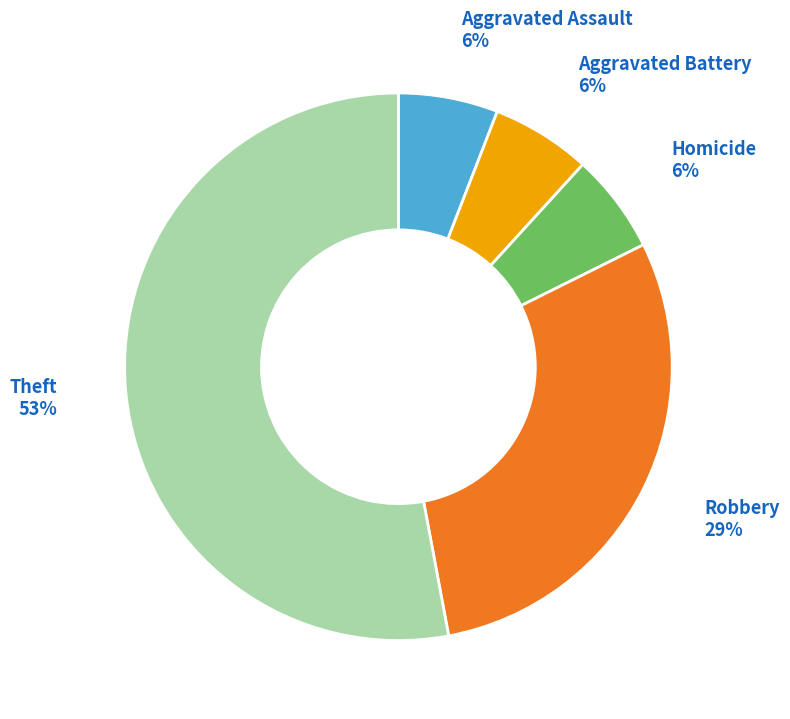

Is there any slice that represents more than half of the pie?

Yes